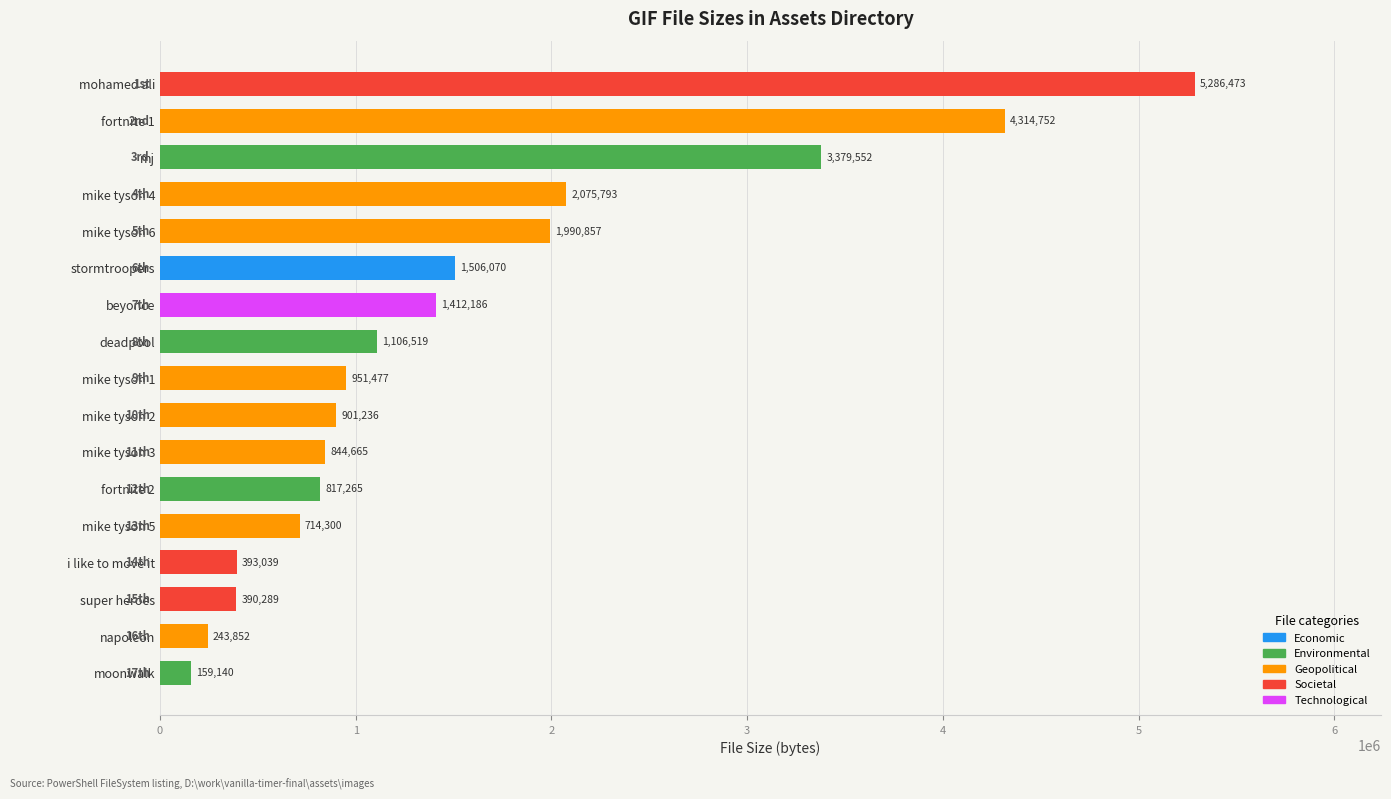

What is the difference between the maximum and minimum values?

5127333